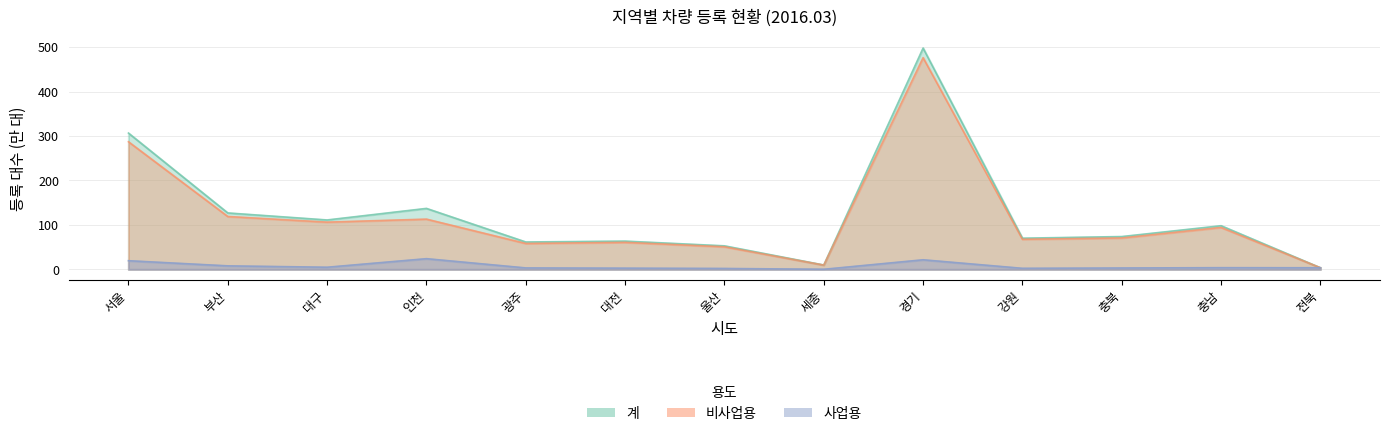

How many data points does each series have?

13